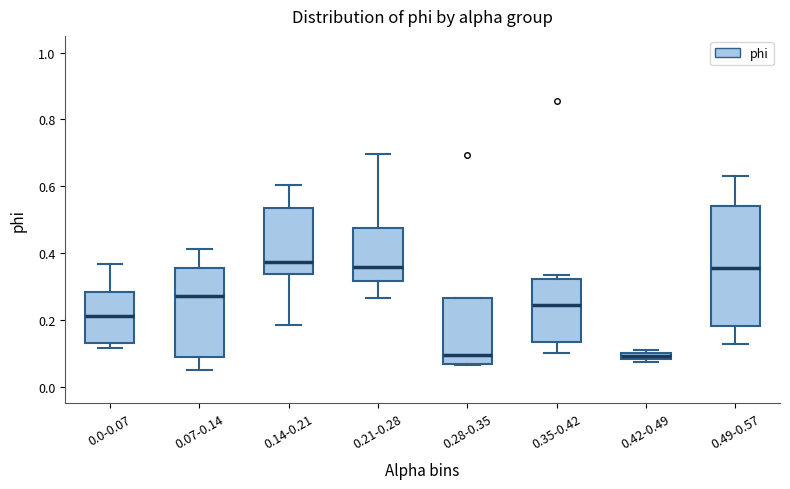

Where does the median line of the box for 0.14-0.21 sit on the y-axis? The values are not printed on the chart, so give them approximately, as read against the axis.

0.38